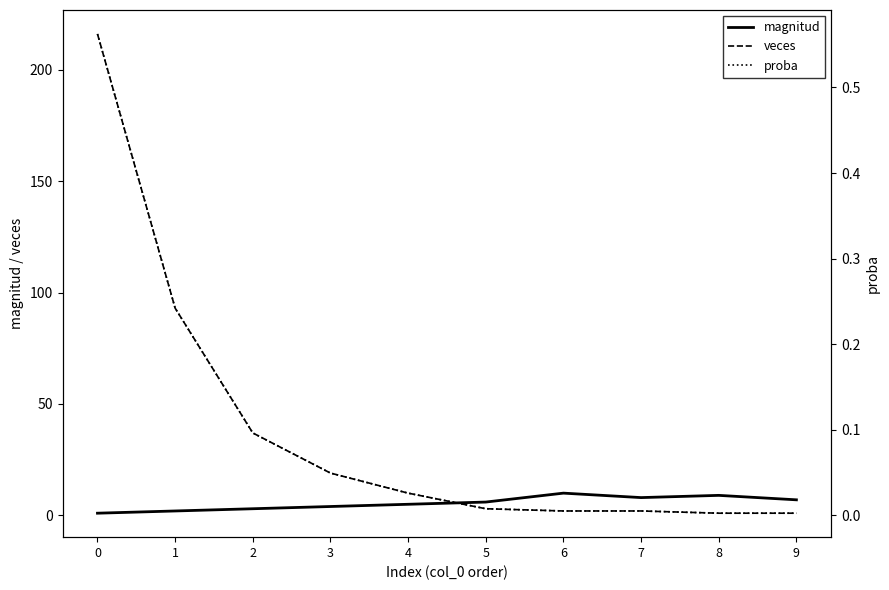

Reading left to right, list all the values displayed in this chart.

magnitud: 1.0	2.0	3.0	4.0	5.0	6.0	10.0	8.0	9.0	7.0
veces: 216.0	93.0	37.0	19.0	10.0	3.0	2.0	2.0	1.0	1.0
proba: 0.6	0.2	0.1	0.0	0.0	0.0	0.0	0.0	0.0	0.0